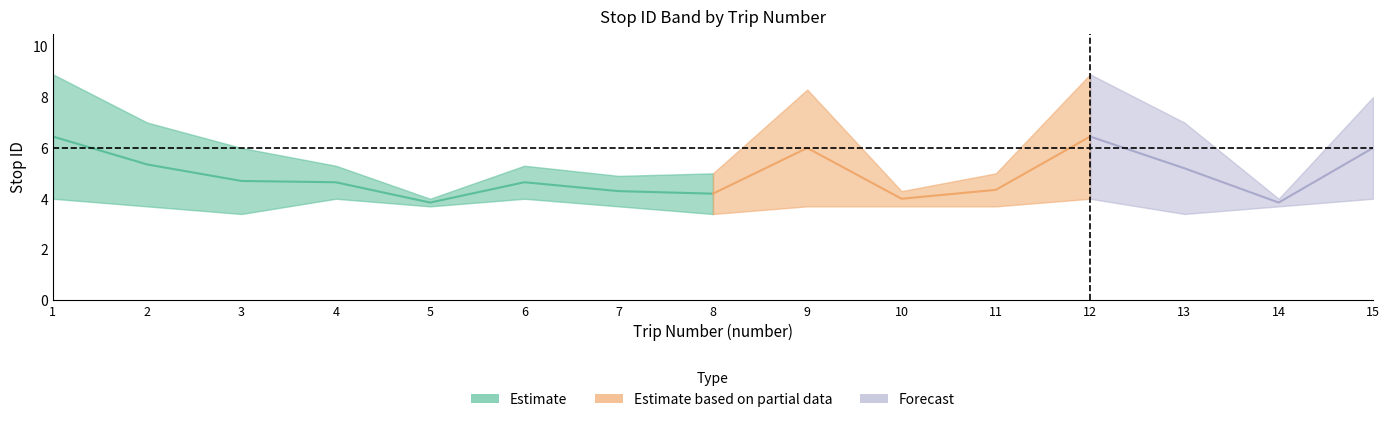

At which label does stop_id_upper first exceed 5?

1